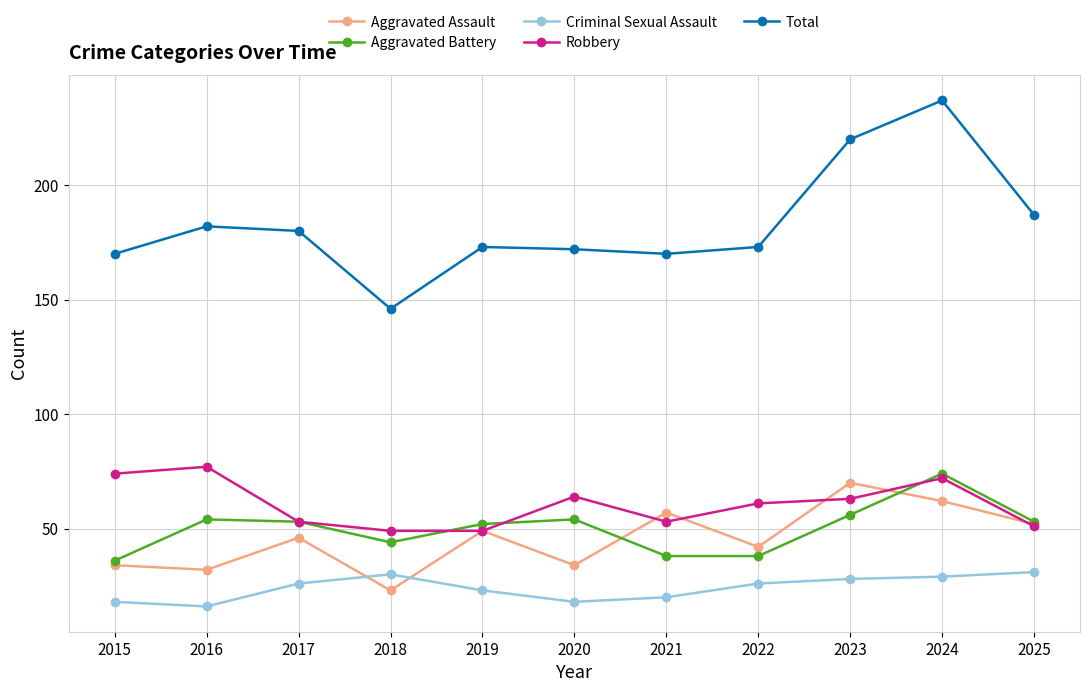

What is the difference between the Aggravated Assault values at 2018 and 2022?

19